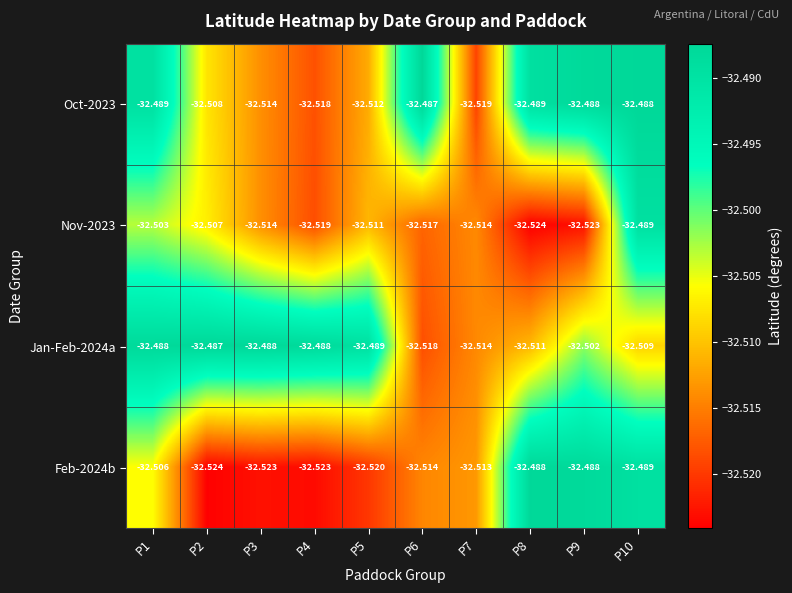

How many series are shown in this chart?

4